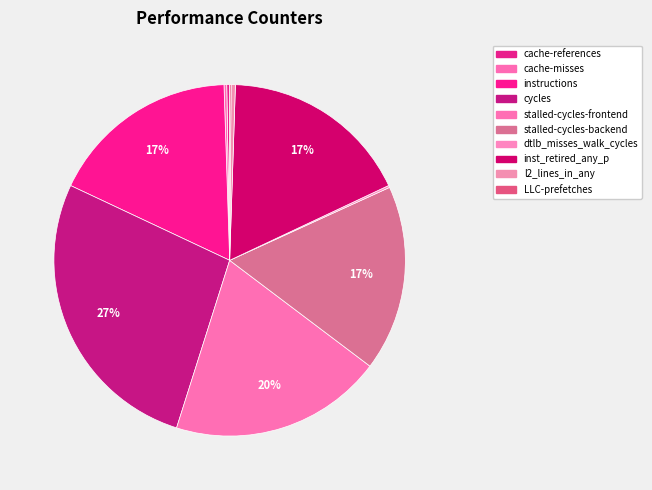

Which category has the biggest portion of the pie?

cycles